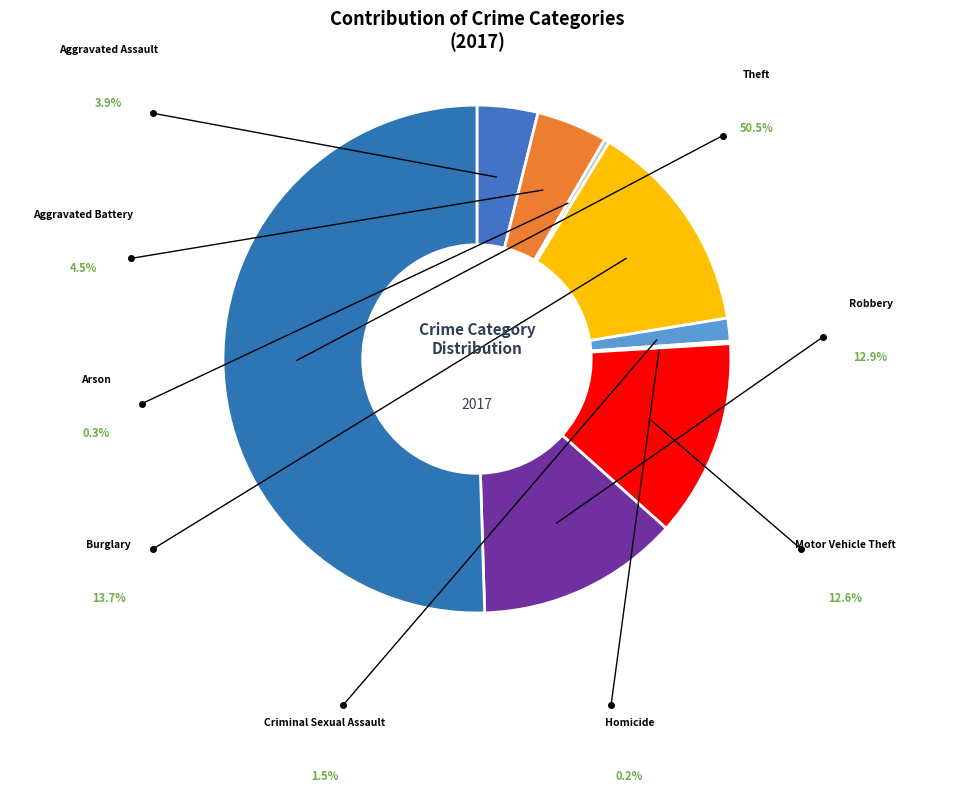

Count the number of slices in the pie.

9